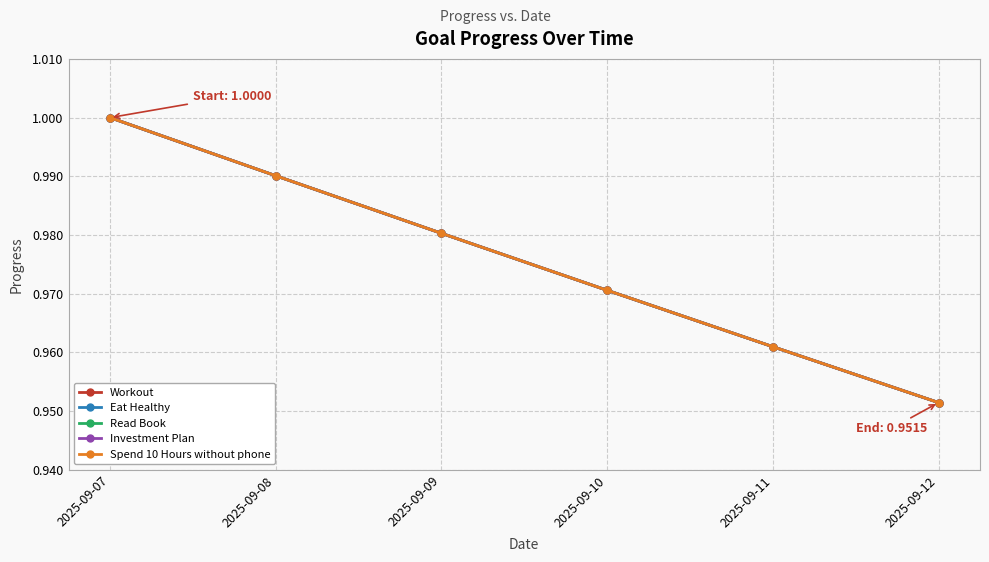

True or false: Spend 10 Hours without phone has more than 2 interior local peaks.

False